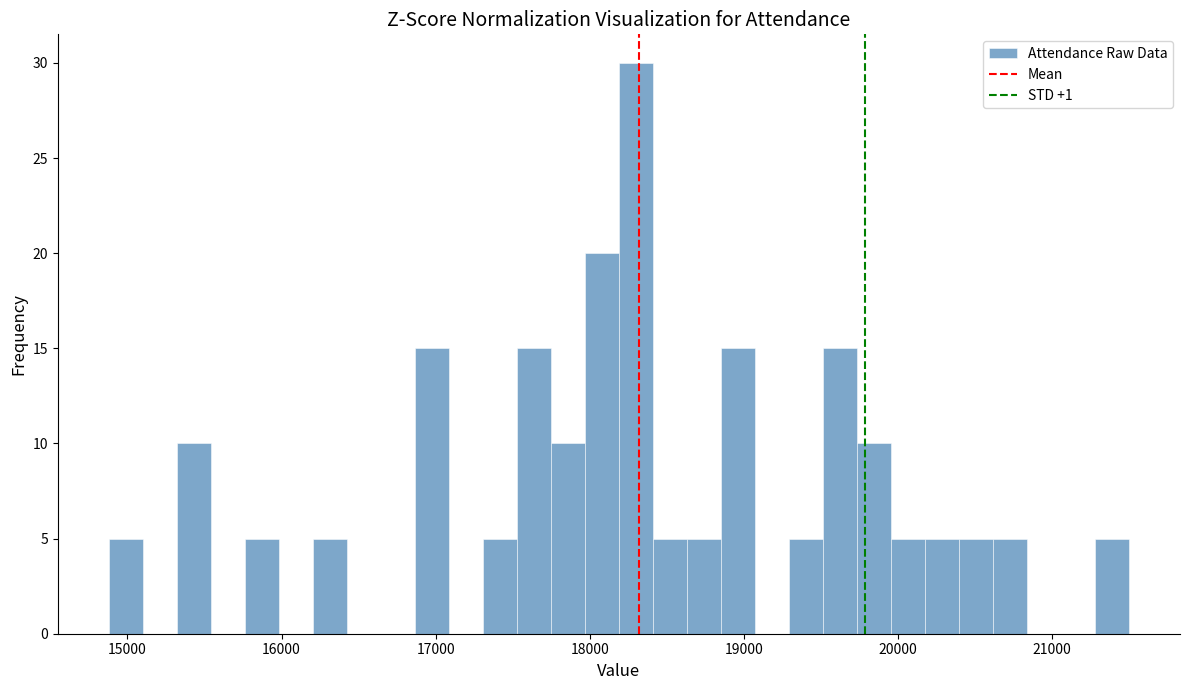

Read against the x-axis, roughly where is the centre of the tallest bar?

18300